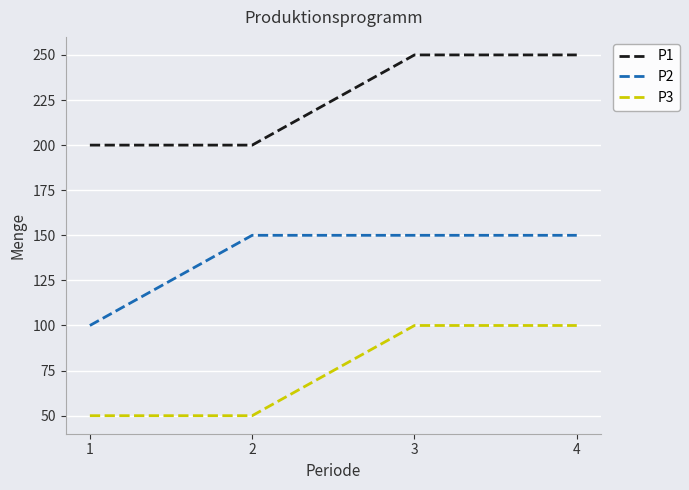

Reading right to left, transcribe all the data shown in this chart.

P1: 250	250	200	200
P2: 150	150	150	100
P3: 100	100	50	50